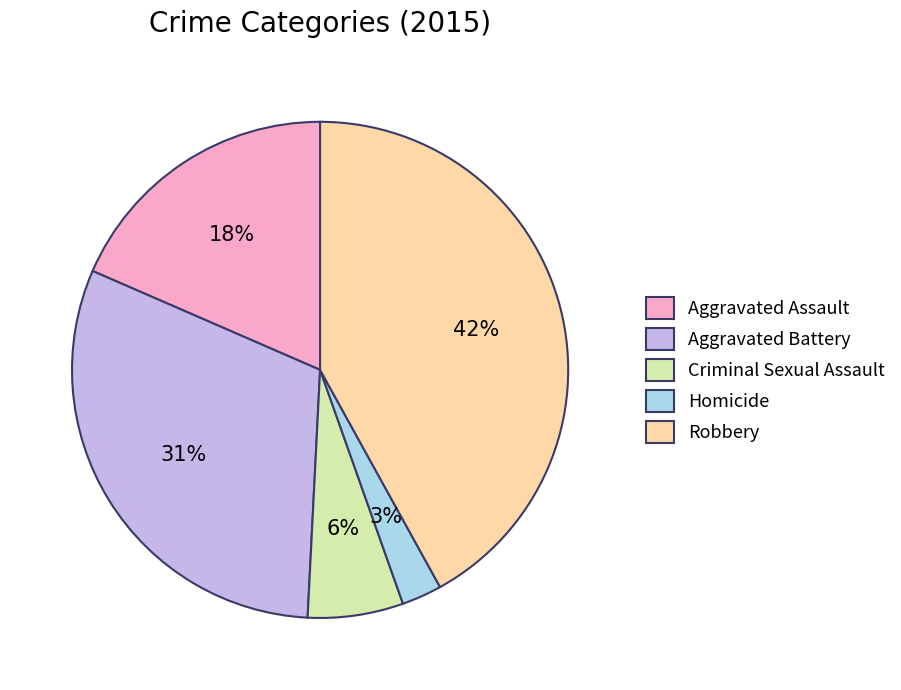

Is the sum of Homicide and Aggravated Battery greater than half?

No